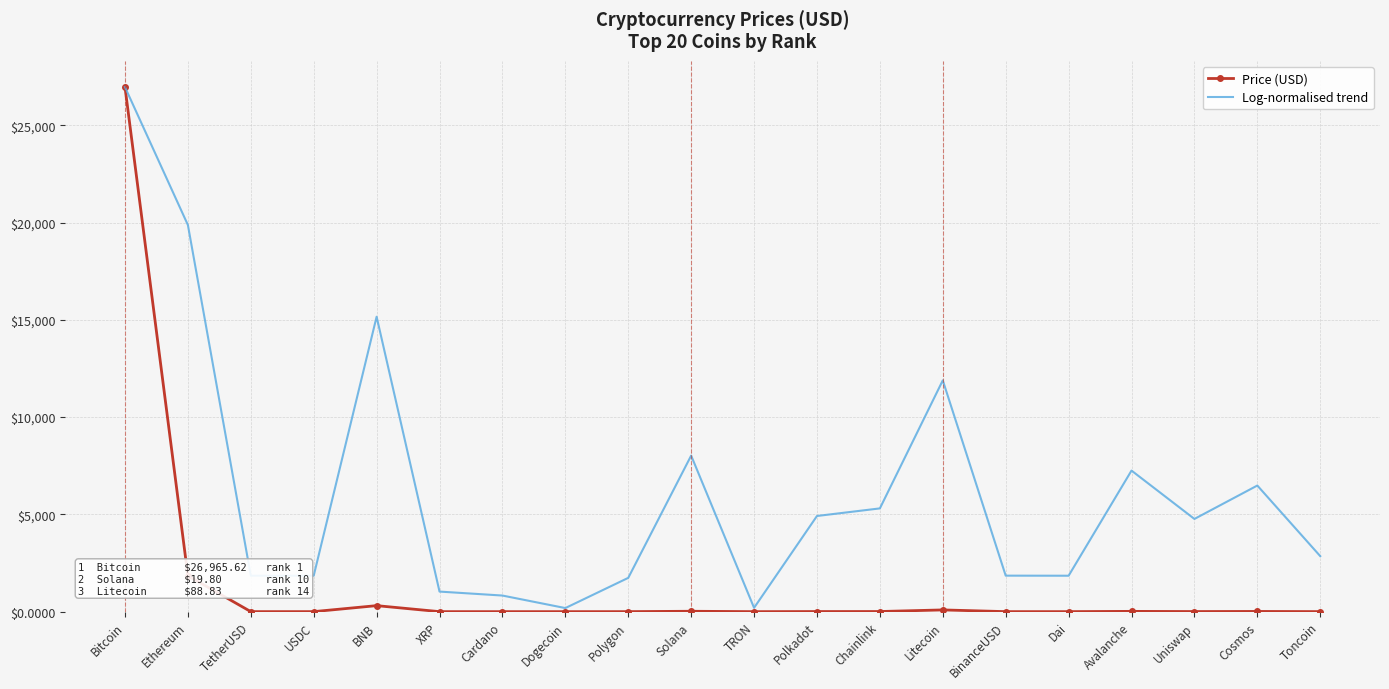

What is the total value across all series at TetherUSD?

1848.9